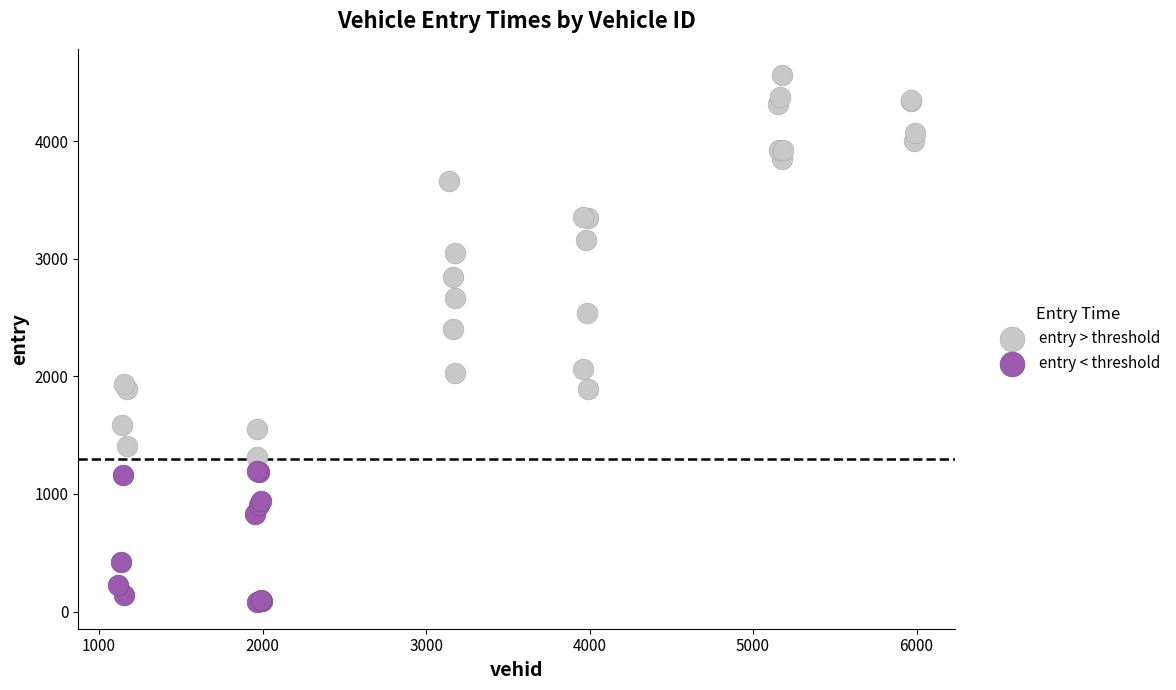

Which series has the widest spread of Y values?

entry > threshold